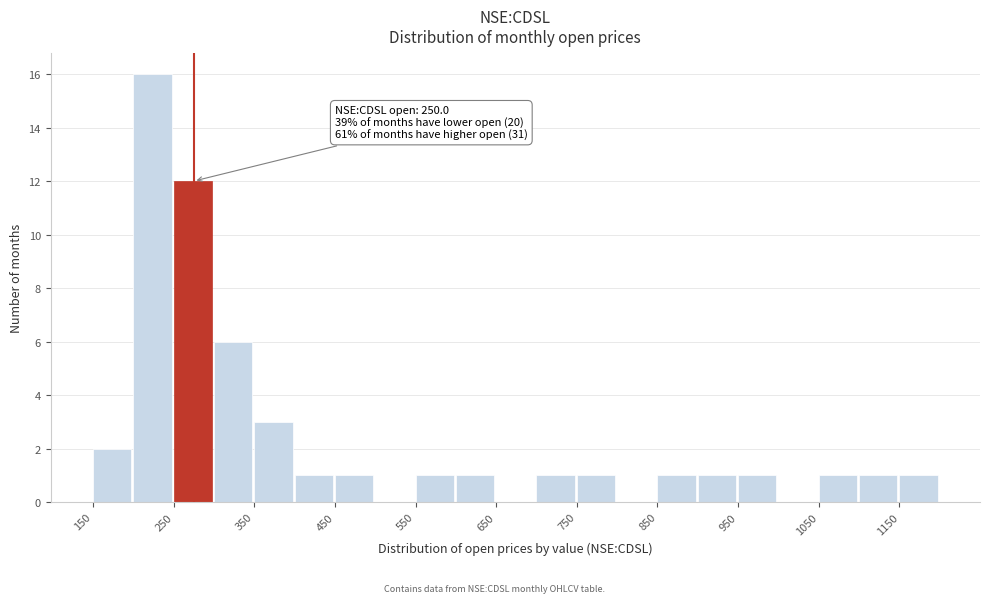

Over which range of the x-axis is the bar tallest?

200 to 250